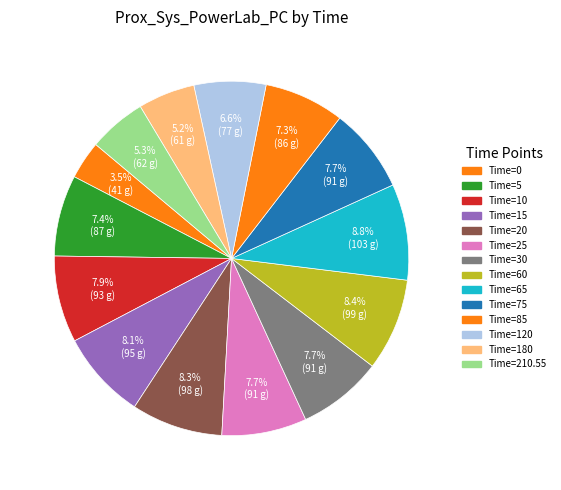

Which slice is the largest?

65